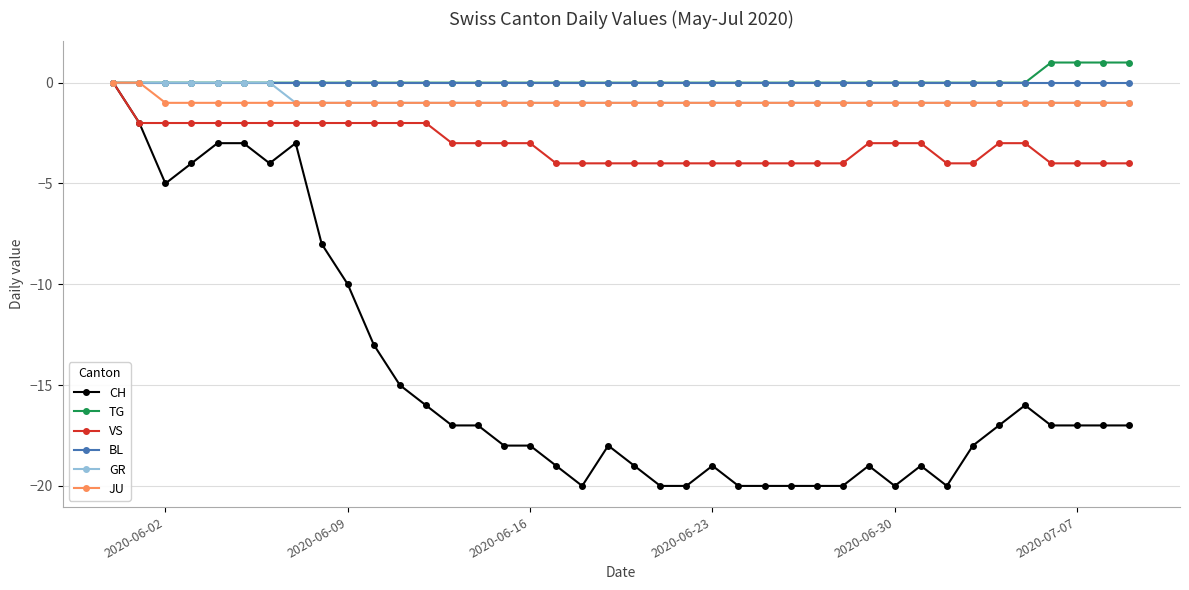

What is the value of the CH point at the 28th from the left?

-20